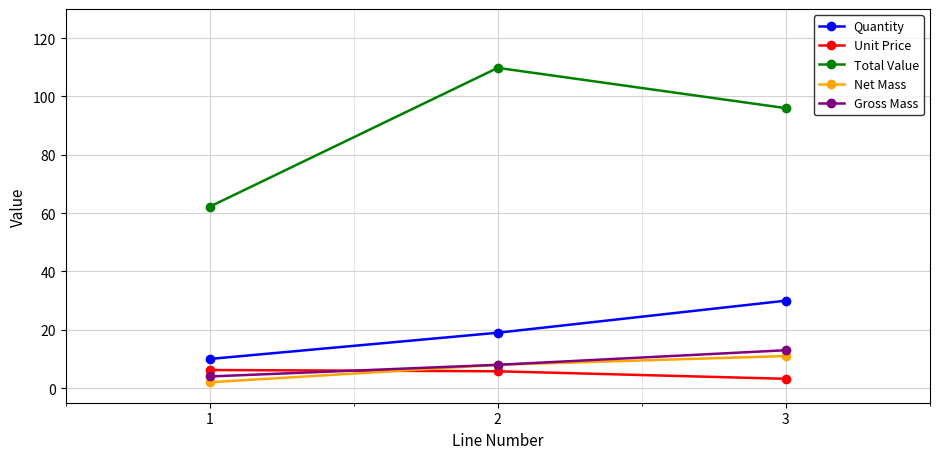

Does the chart display data point markers on the line(s)?

Yes